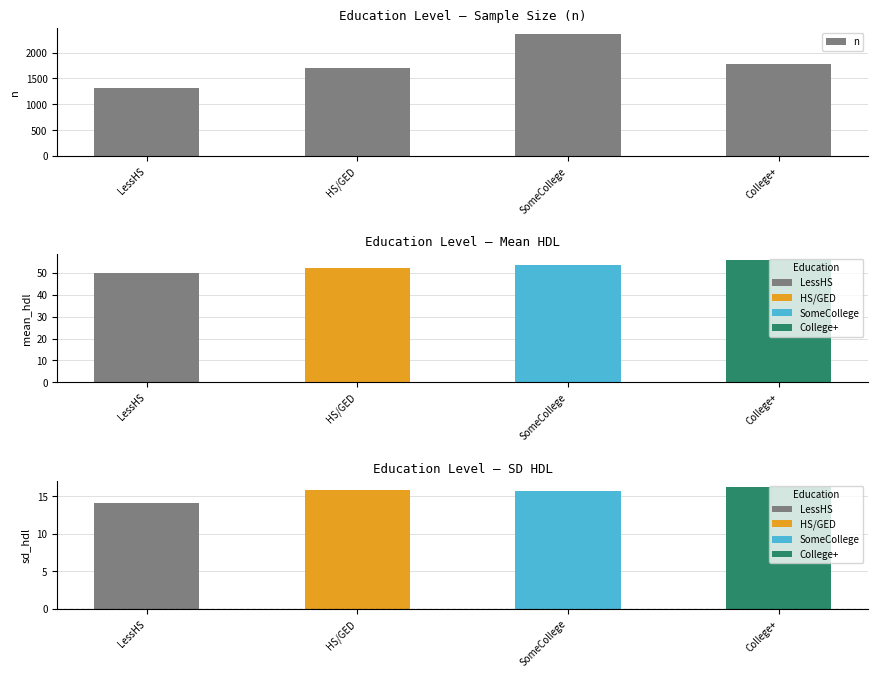

What is the value of the 3rd bar from the left?

2358